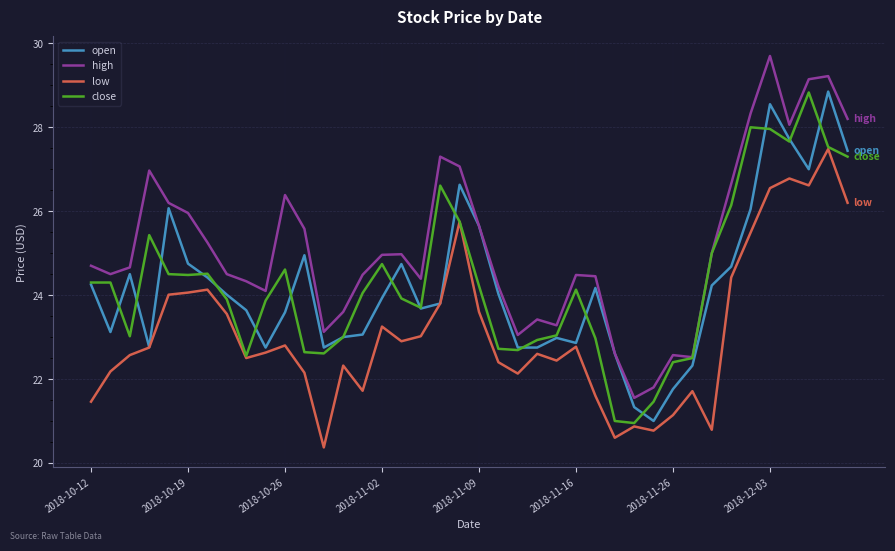

What is the minimum value for high?

21.6